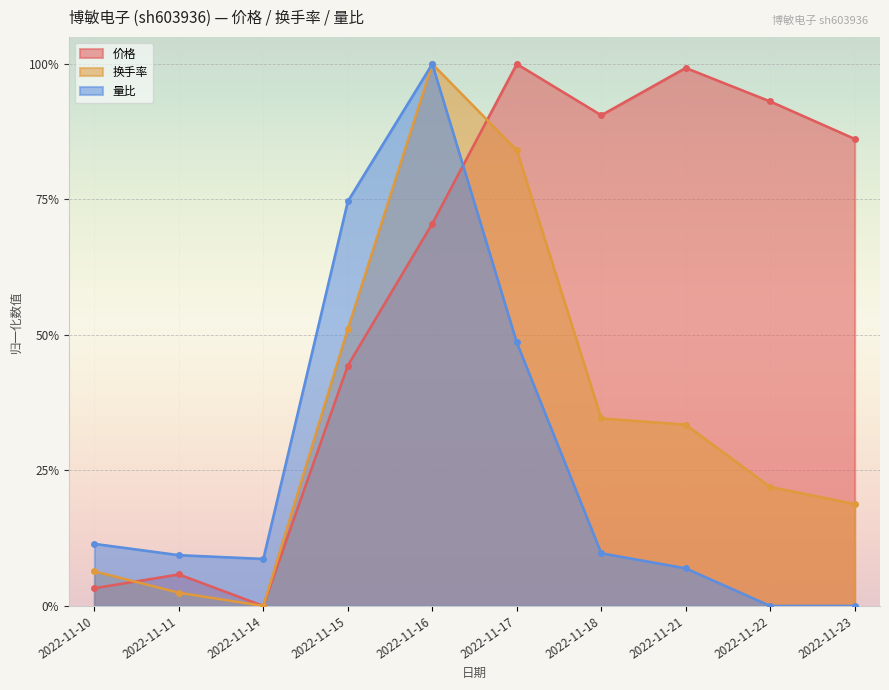

Between 2022-11-21 and 2022-11-16, which is larger?

2022-11-21